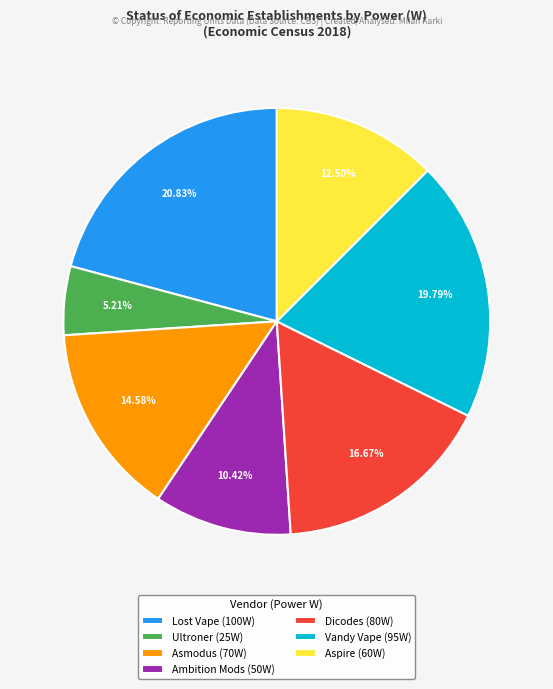

What is the smallest slice in the pie chart?

Ultroner